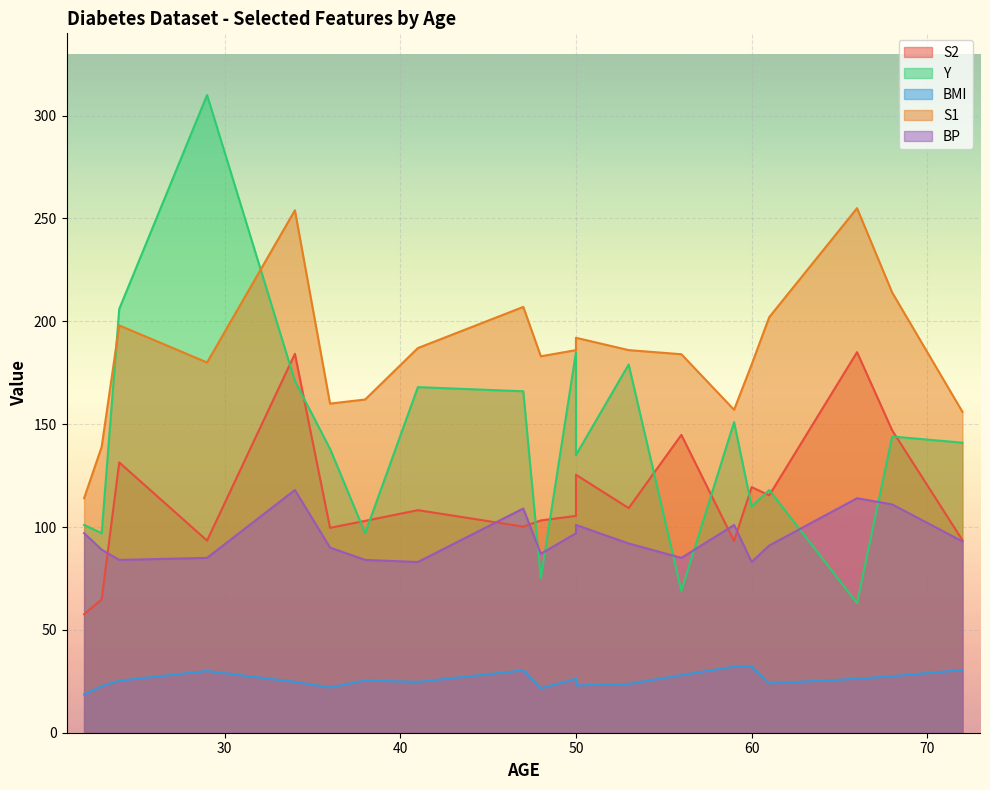

At which category does the chart reach its minimum across all series?

22